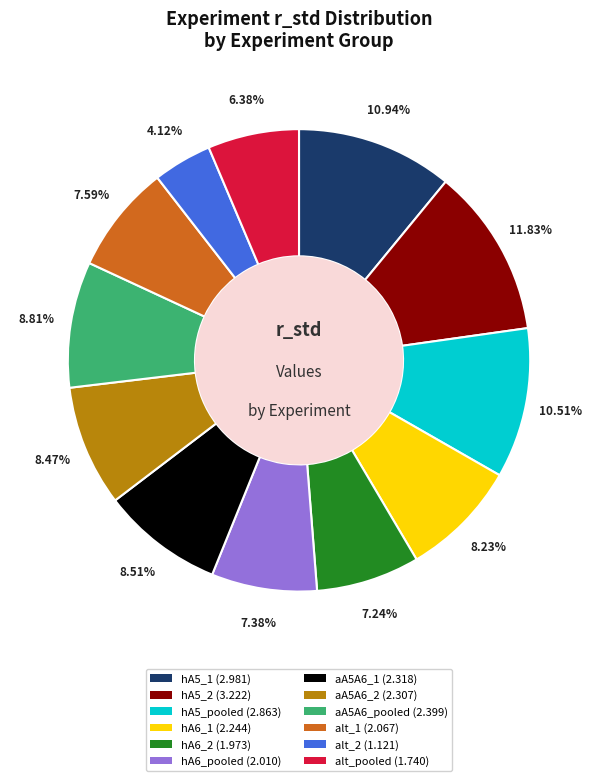

True or false: hA6_2 accounts for 7% of the total.

True